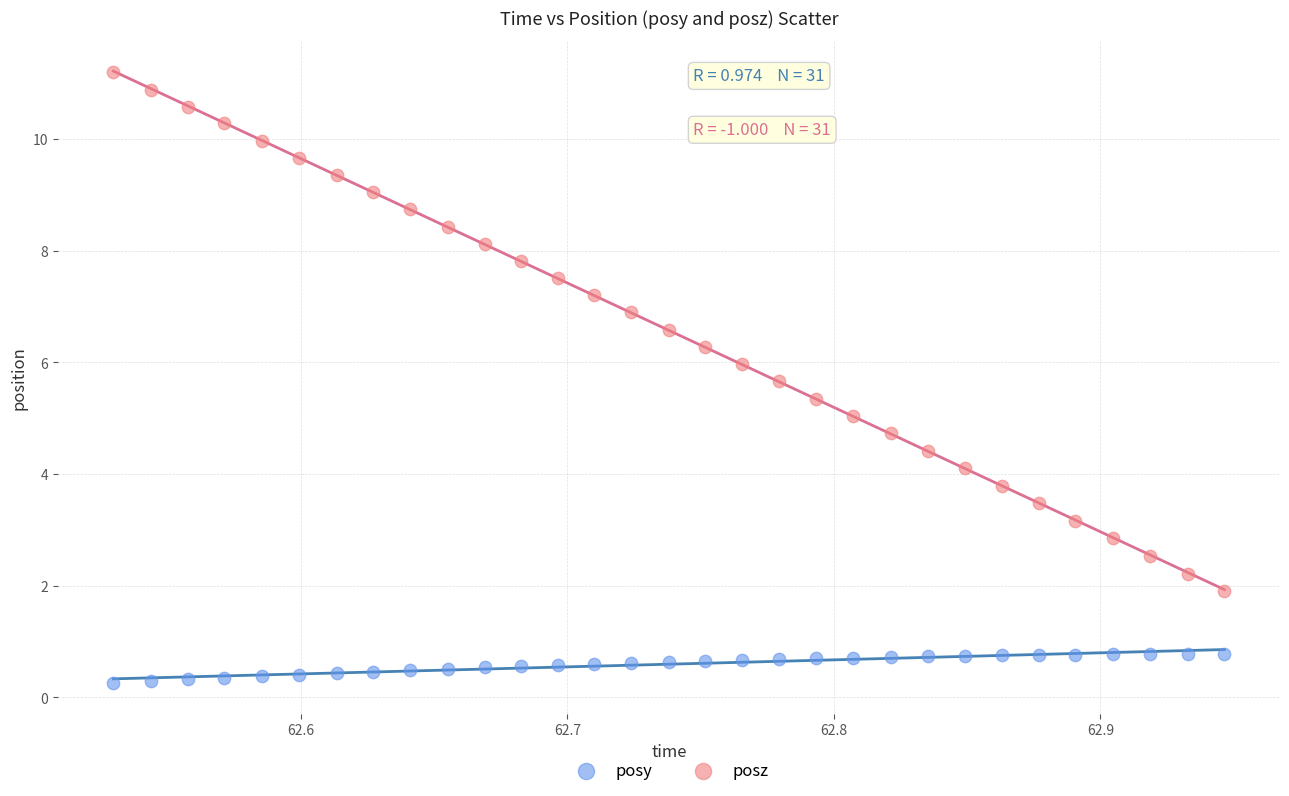

Which series has the largest Y range (max minus min)?

posz